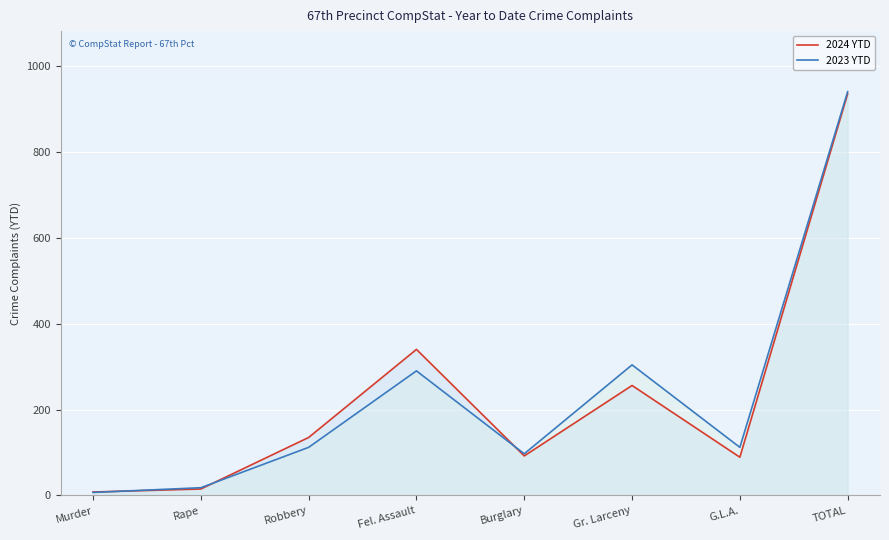

The value of 2024 YTD at Burglary is 92. True or false?

True